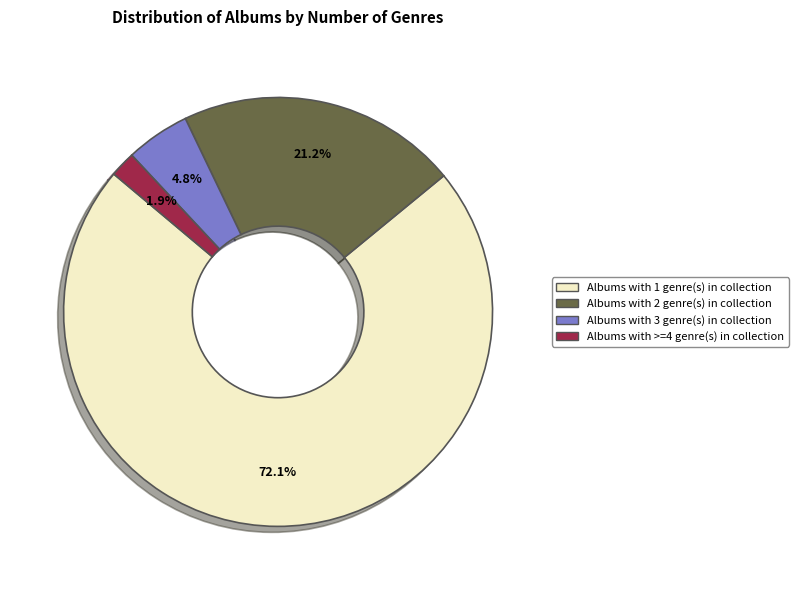

How many slices are in this pie chart?

4